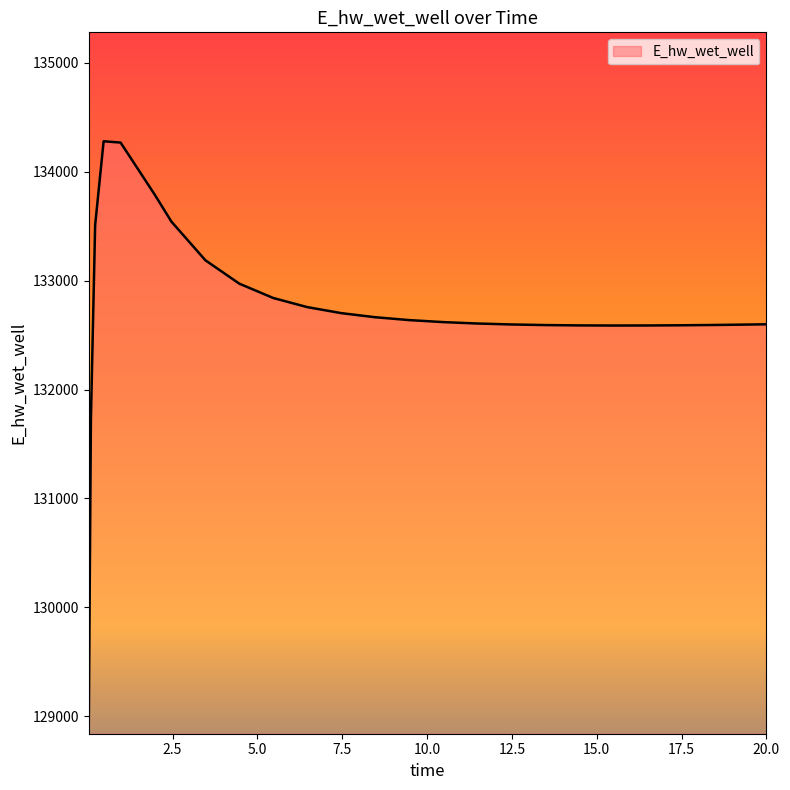

What is the smallest value displayed?

128940.4